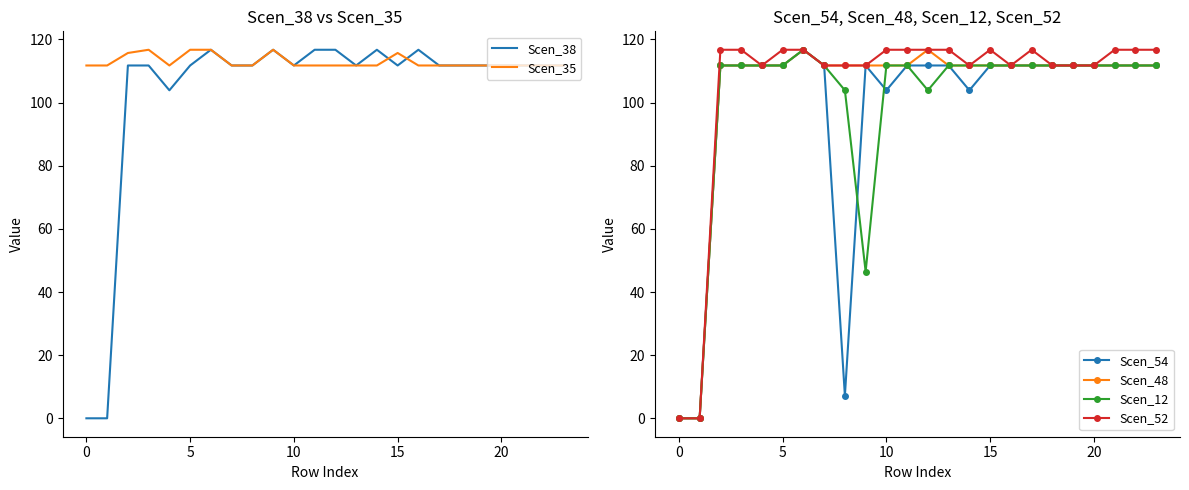

The Scen_48 series shows 70.4 at 11. True or false?

False